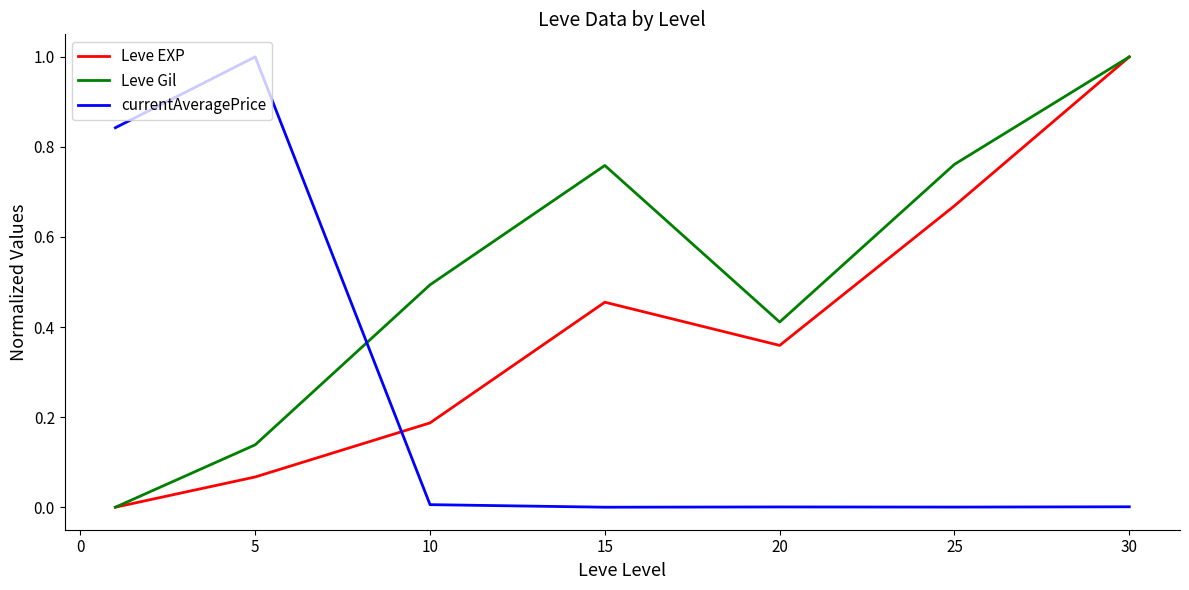

What is the maximum value for Leve Gil?

1.0